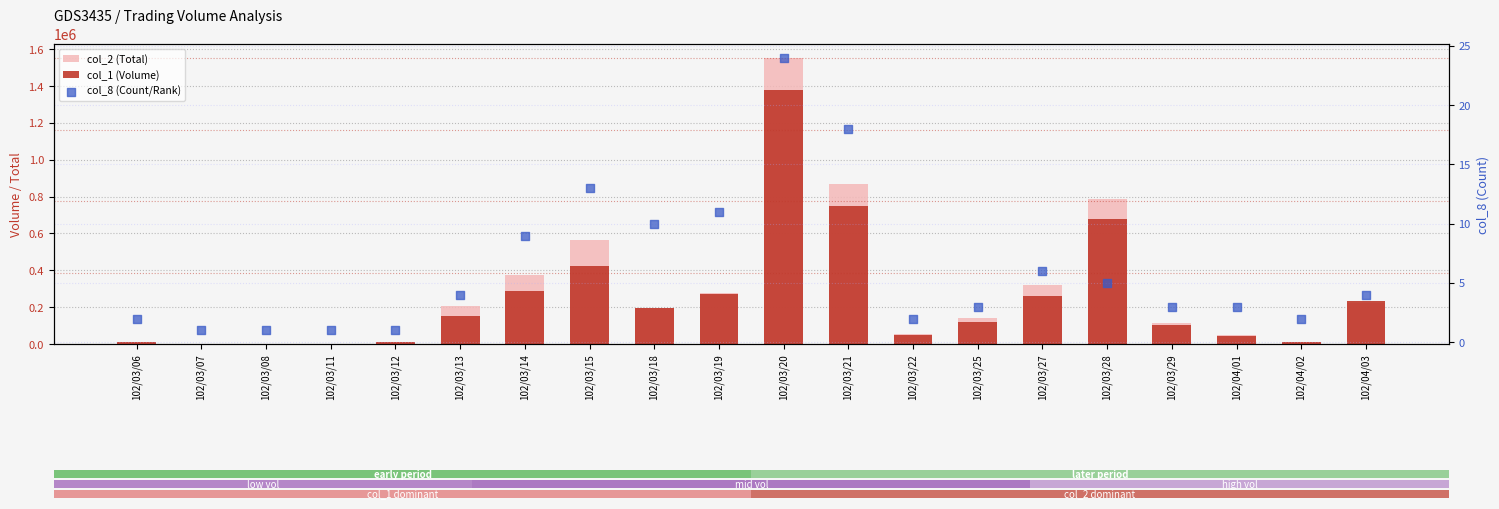

At how many categories does at least one series exceed 735961?

3